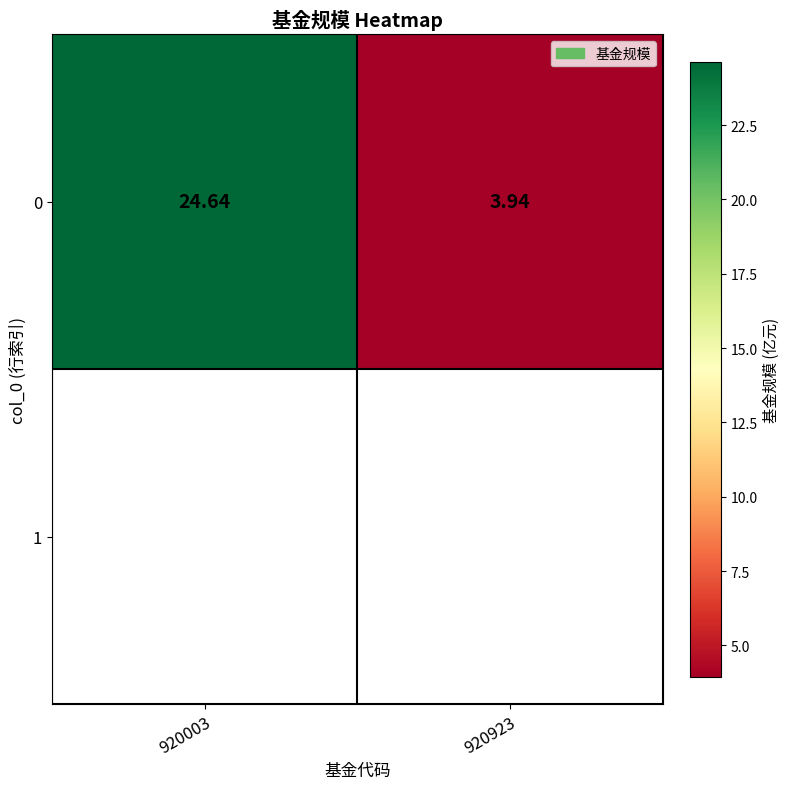

List the labels in order of value, smallest first.

920923, 920003